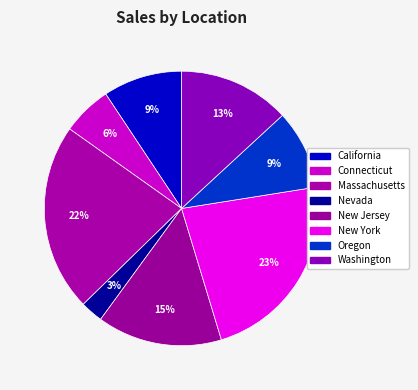

What percentage do Massachusetts and Nevada together represent?

24.8%